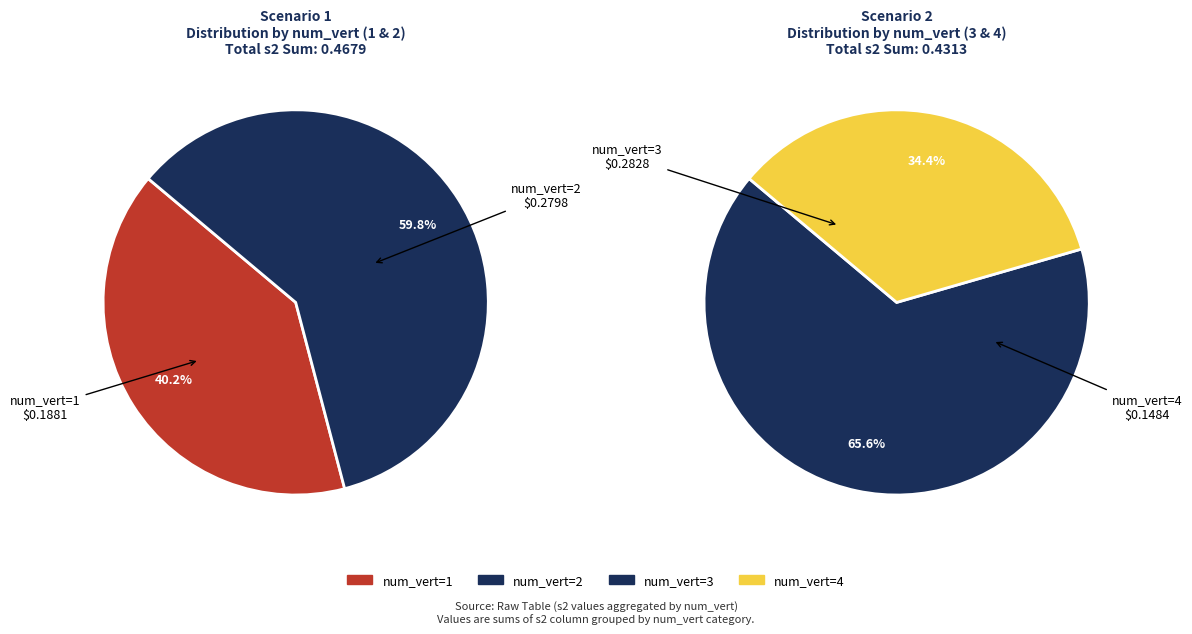

Count the number of slices in the pie.

4